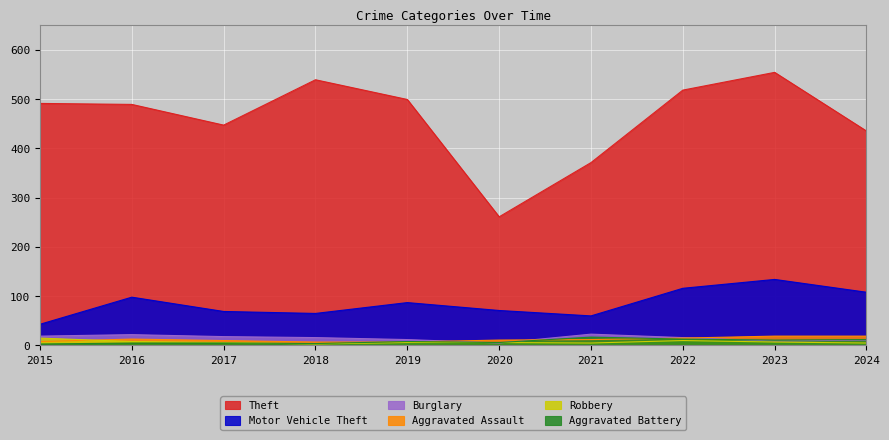

Is the value of Aggravated Battery at 2023 greater than the value of Burglary at 2019?

No